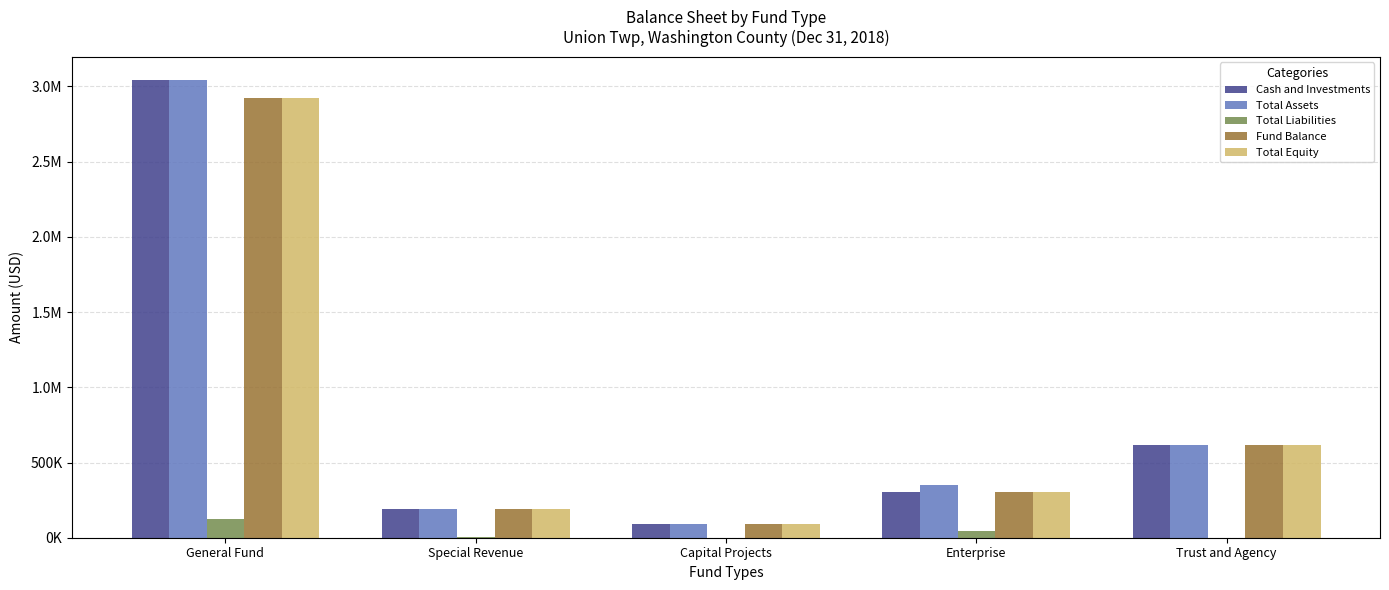

Are the bars horizontal?

No